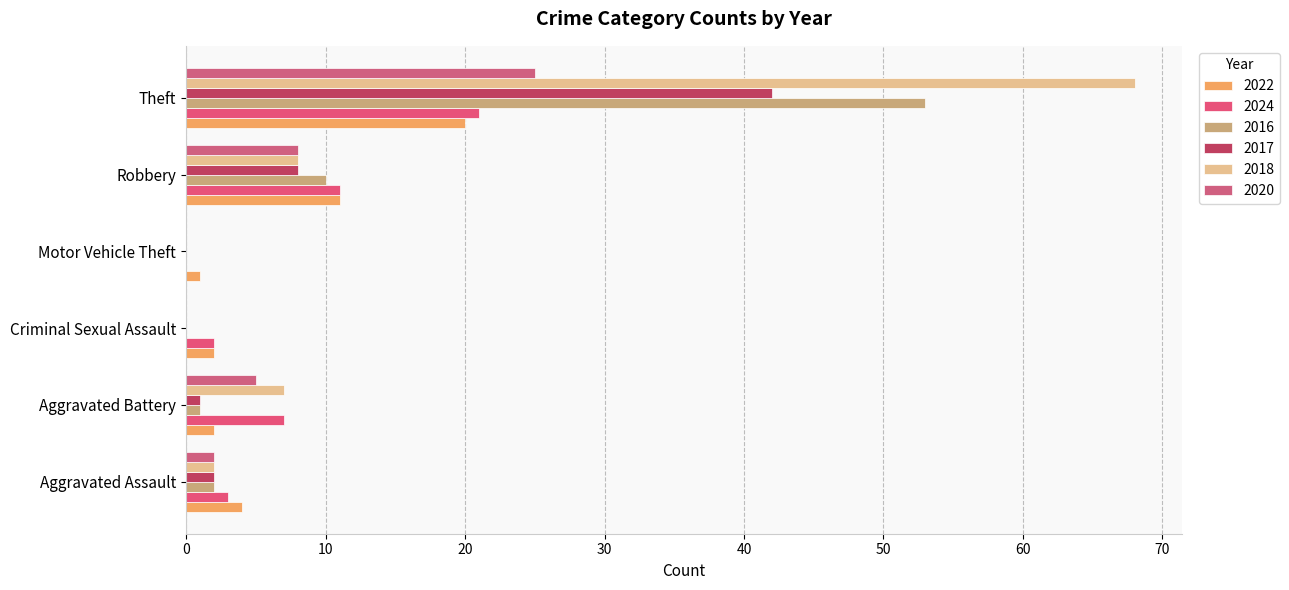

Which series has the widest spread of values?

2018